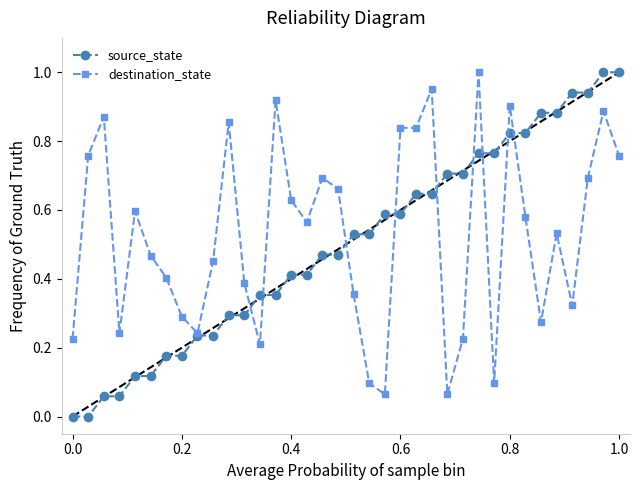

True or false: destination_state has more than 1 interior local peaks.

True